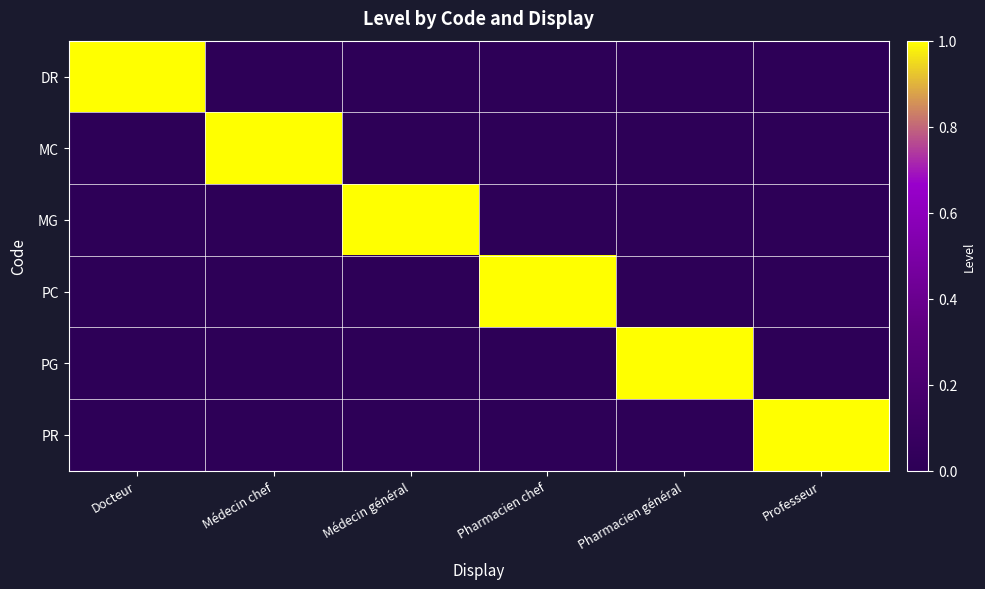

Between Pharmacien général and Docteur, which is larger?

Docteur